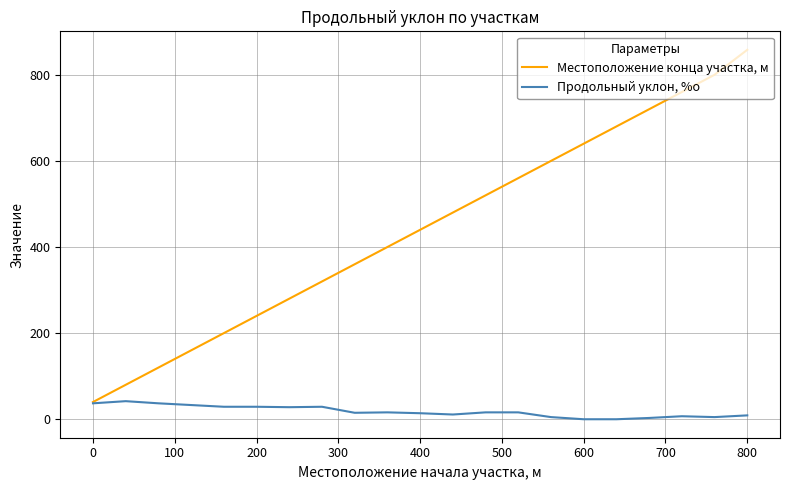

List the series in order of their overall mean, highest first.

Местоположение конца участка, м, Продольный уклон, %о